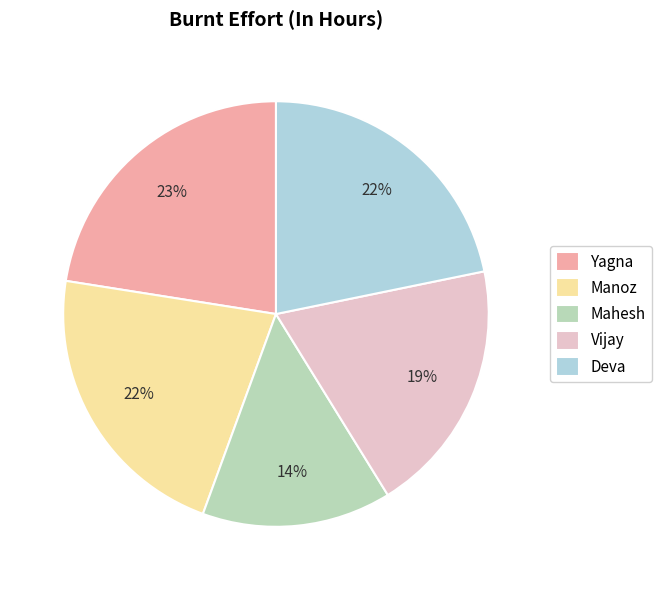

True or false: Yagna accounts for 23% of the total.

True